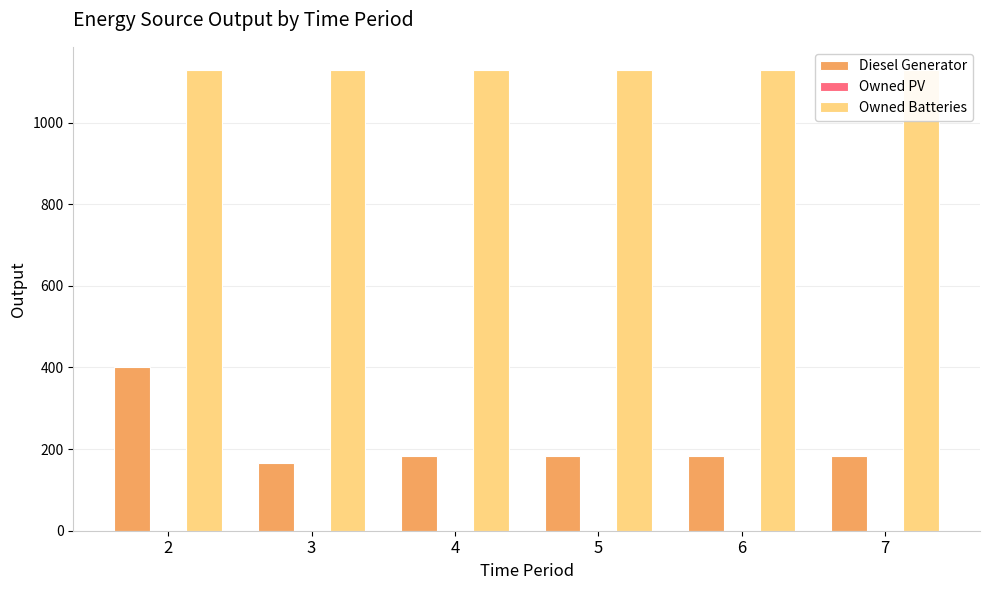

Which series has the widest spread of values?

Diesel Generator